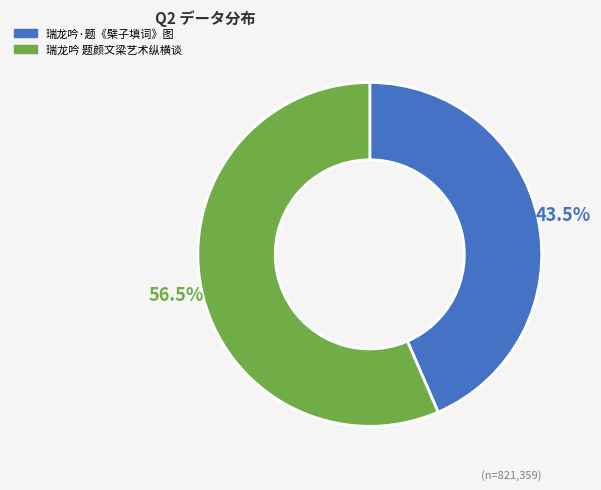

Which has a higher value, 瑞龙吟·题《檗子填词》图 or 瑞龙吟 题颜文梁艺术纵横谈?

瑞龙吟 题颜文梁艺术纵横谈